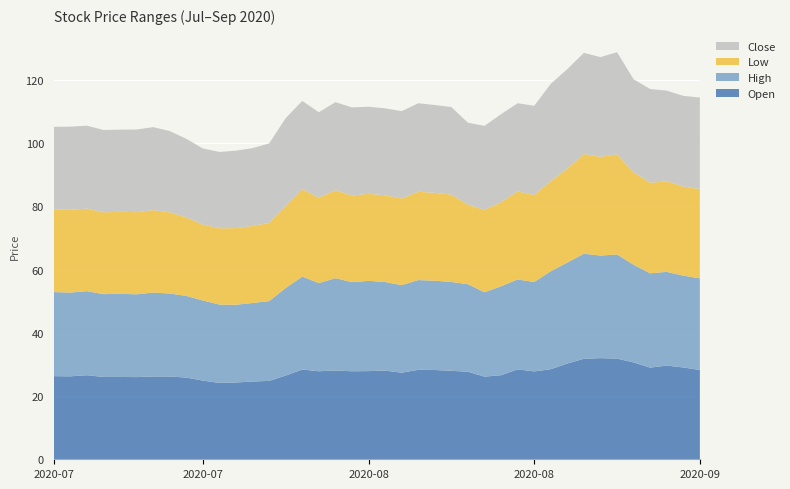

Reading left to right, what are all the values shown in this chart?

Open: 2020-07-15=26.3	2020-07-16=26.2	2020-07-17=26.6	2020-07-20=26.1	2020-07-21=26.1	2020-07-22=26.0	2020-07-23=26.2	2020-07-24=26.2	2020-07-27=25.9	2020-07-28=24.9	2020-07-29=24.1	2020-07-31=24.3	2020-08-03=24.6	2020-08-04=24.8	2020-08-05=26.5	2020-08-06=28.4	2020-08-07=27.9	2020-08-10=28.1	2020-08-11=27.9	2020-08-12=27.9	2020-08-13=28.1	2020-08-14=27.4	2020-08-17=28.3	2020-08-18=28.2	2020-08-19=28.0	2020-08-20=27.7	2020-08-21=26.1	2020-08-24=26.6	2020-08-25=28.4	2020-08-26=27.8	2020-08-27=28.5	2020-08-28=30.3	2020-08-31=31.8	2020-09-01=32.0	2020-09-02=31.9	2020-09-03=30.6	2020-09-04=29.0	2020-09-07=29.6	2020-09-08=29.1	2020-09-09=28.2
High: 2020-07-15=26.6	2020-07-16=26.5	2020-07-17=26.6	2020-07-20=26.2	2020-07-21=26.3	2020-07-22=26.2	2020-07-23=26.6	2020-07-24=26.2	2020-07-27=25.9	2020-07-28=25.4	2020-07-29=24.8	2020-07-31=24.6	2020-08-03=24.9	2020-08-04=25.2	2020-08-05=27.7	2020-08-06=29.4	2020-08-07=27.9	2020-08-10=29.2	2020-08-11=28.2	2020-08-12=28.6	2020-08-13=28.1	2020-08-14=27.7	2020-08-17=28.4	2020-08-18=28.2	2020-08-19=28.1	2020-08-20=27.7	2020-08-21=26.7	2020-08-24=28.1	2020-08-25=28.4	2020-08-26=28.3	2020-08-27=31.0	2020-08-28=31.9	2020-08-31=33.2	2020-09-01=32.5	2020-09-02=33.0	2020-09-03=30.9	2020-09-04=29.9	2020-09-07=29.6	2020-09-08=29.1	2020-09-09=29.0
Low: 2020-07-15=26.1	2020-07-16=26.2	2020-07-17=26.1	2020-07-20=25.9	2020-07-21=25.9	2020-07-22=26.0	2020-07-23=26.1	2020-07-24=25.7	2020-07-27=24.9	2020-07-28=24.0	2020-07-29=24.1	2020-07-31=24.2	2020-08-03=24.4	2020-08-04=24.7	2020-08-05=26.1	2020-08-06=27.7	2020-08-07=27.0	2020-08-10=27.9	2020-08-11=27.4	2020-08-12=27.6	2020-08-13=27.4	2020-08-14=27.4	2020-08-17=27.9	2020-08-18=27.8	2020-08-19=27.6	2020-08-20=25.1	2020-08-21=26.1	2020-08-24=26.6	2020-08-25=27.9	2020-08-26=27.6	2020-08-27=28.5	2020-08-28=29.7	2020-08-31=31.6	2020-09-01=31.2	2020-09-02=31.7	2020-09-03=29.2	2020-09-04=28.6	2020-09-07=28.6	2020-09-08=28.2	2020-09-09=28.2
Close: 2020-07-15=26.1	2020-07-16=26.3	2020-07-17=26.2	2020-07-20=26.1	2020-07-21=26.0	2020-07-22=26.1	2020-07-23=26.2	2020-07-24=25.7	2020-07-27=24.9	2020-07-28=24.1	2020-07-29=24.1	2020-07-31=24.5	2020-08-03=24.6	2020-08-04=25.2	2020-08-05=27.7	2020-08-06=27.9	2020-08-07=27.1	2020-08-10=27.9	2020-08-11=27.9	2020-08-12=27.6	2020-08-13=27.5	2020-08-14=27.6	2020-08-17=28.0	2020-08-18=27.8	2020-08-19=27.7	2020-08-20=25.9	2020-08-21=26.6	2020-08-24=27.9	2020-08-25=27.9	2020-08-26=28.2	2020-08-27=30.8	2020-08-28=31.5	2020-08-31=32.0	2020-09-01=31.6	2020-09-02=32.3	2020-09-03=29.4	2020-09-04=29.6	2020-09-07=28.7	2020-09-08=28.7	2020-09-09=28.9